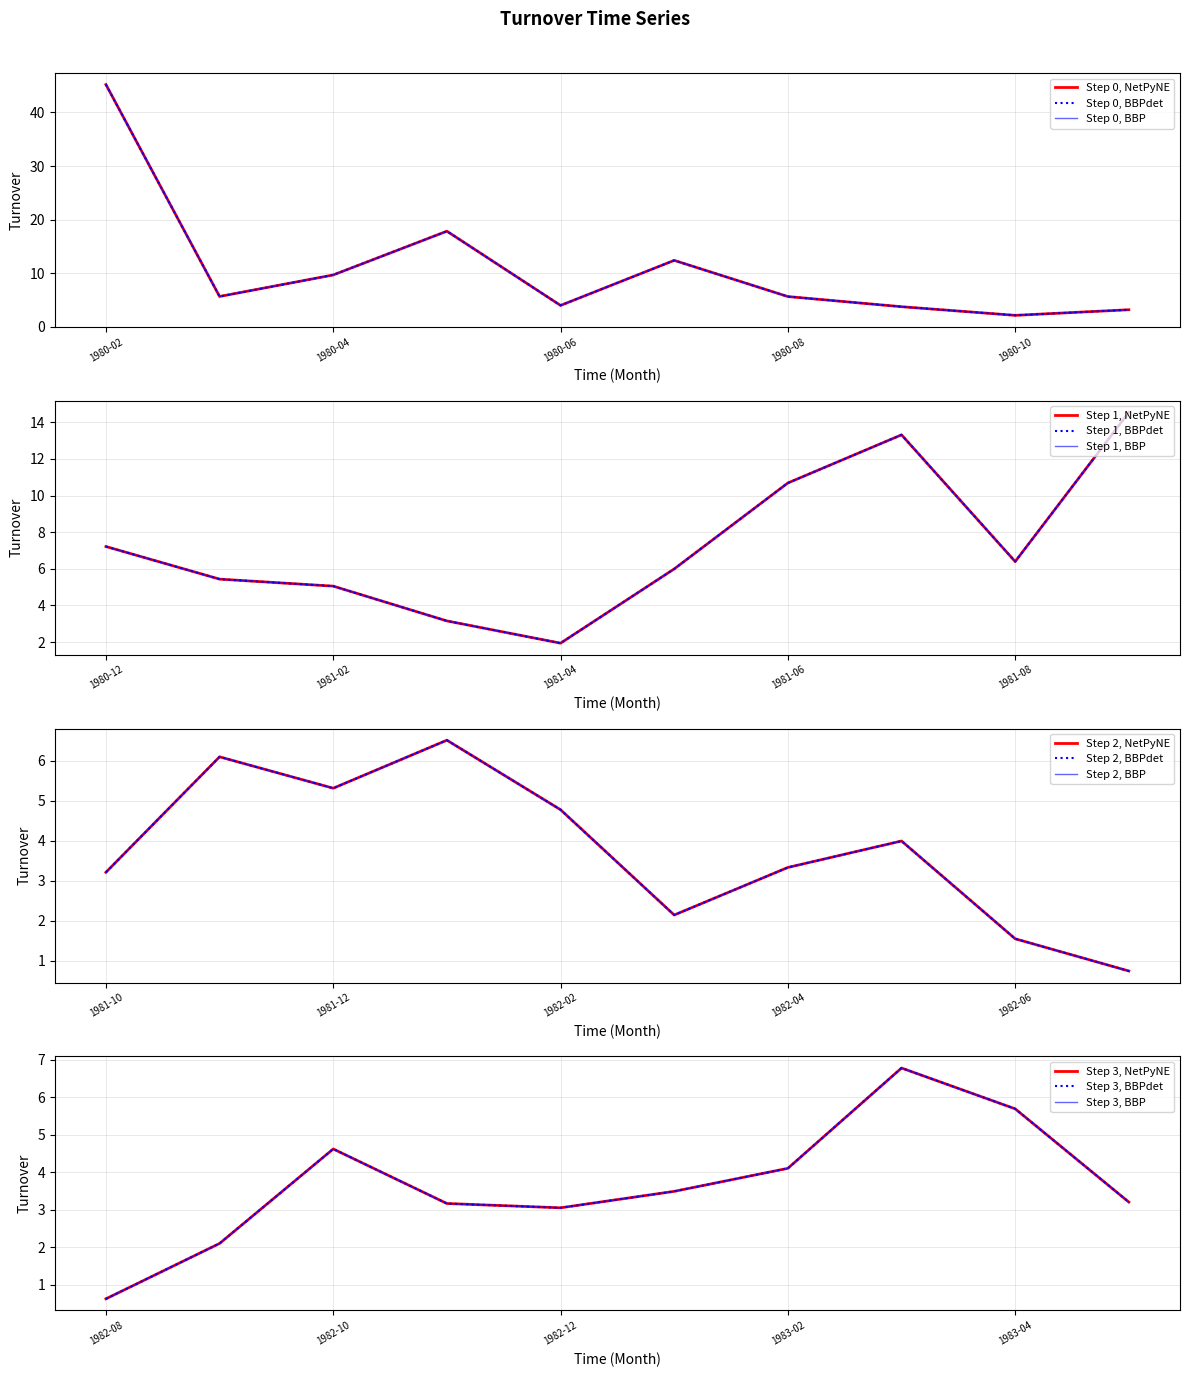

What is the sum of all values?

257.7